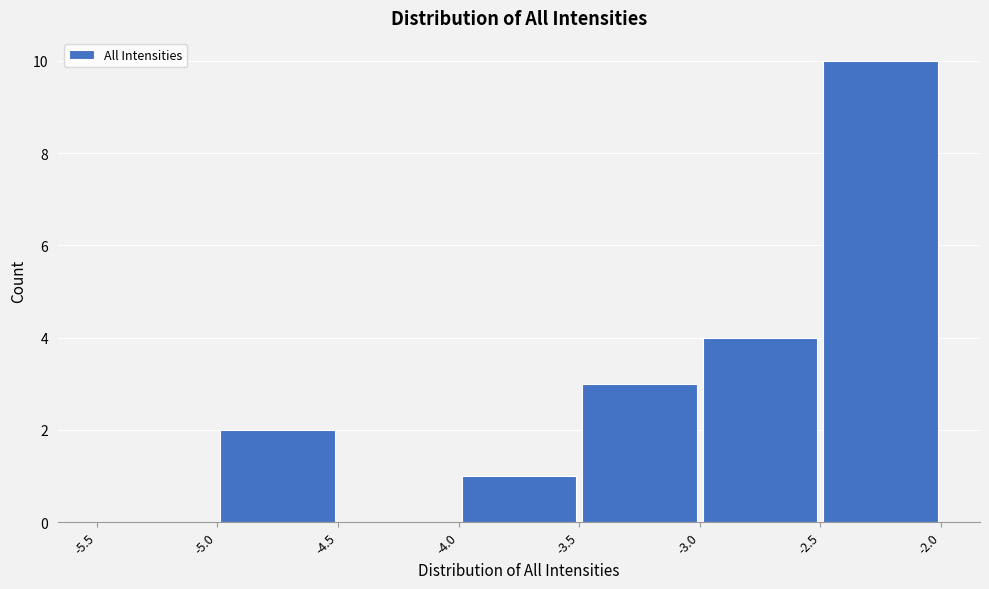

Reading left to right, list every bar in this chart as the range it spans on the x-axis followed by its height. The values are not printed on the chart, so give them approximately, as read against the axis.

-5.5 to -5.0: 0
-5.0 to -4.5: 2
-4.5 to -4.0: 0
-4.0 to -3.5: 1
-3.5 to -3.0: 3
-3.0 to -2.5: 4
-2.5 to -2.0: 10